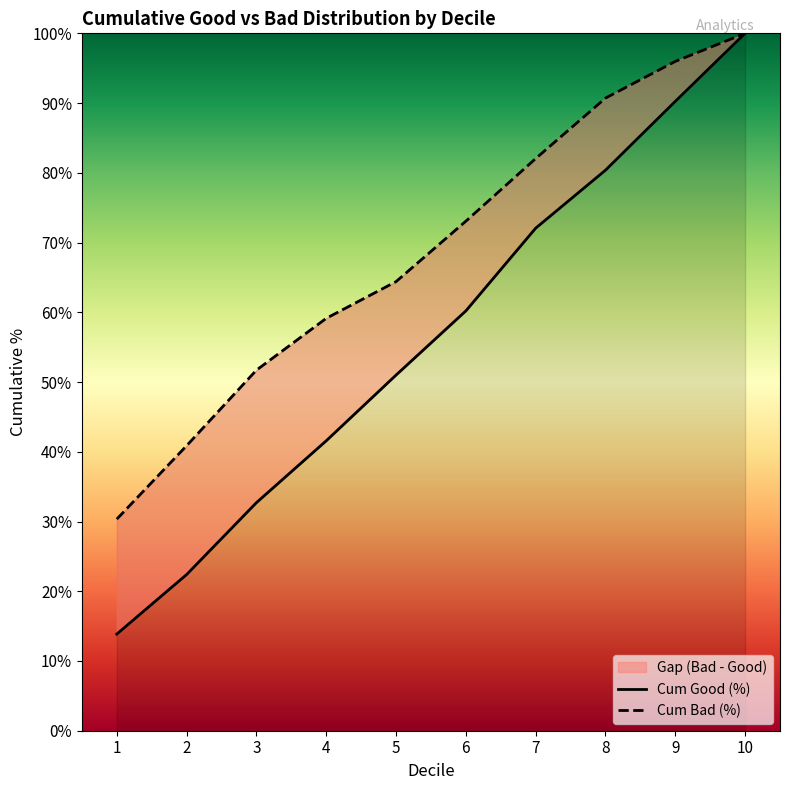

Between 1 and 9, which series saw the biggest shift?

Cum Good (%)